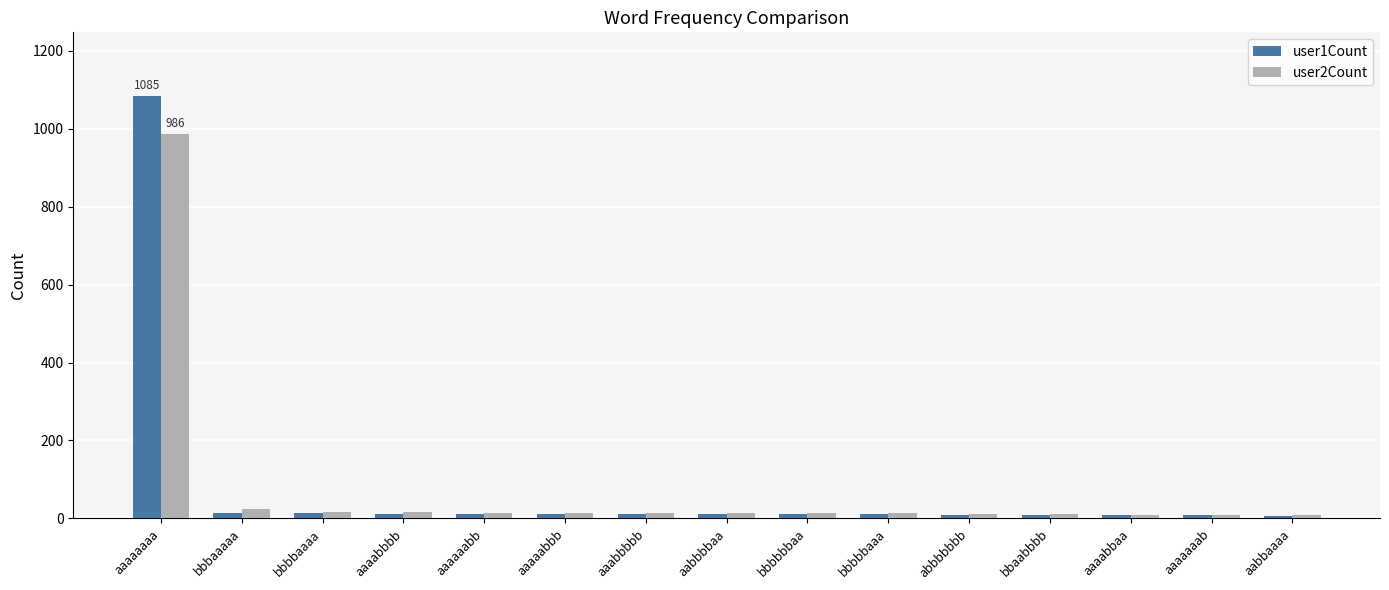

How many distinct data groups are displayed?

2